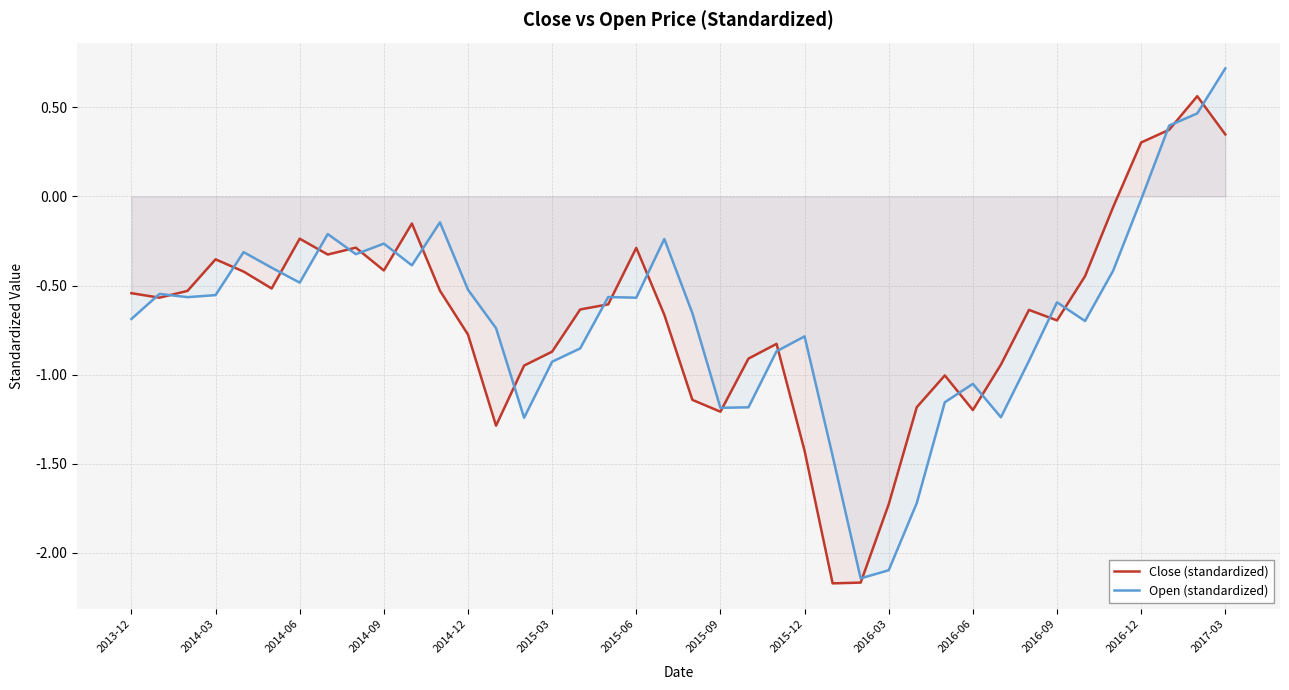

At how many categories does at least one series exceed 0?

4